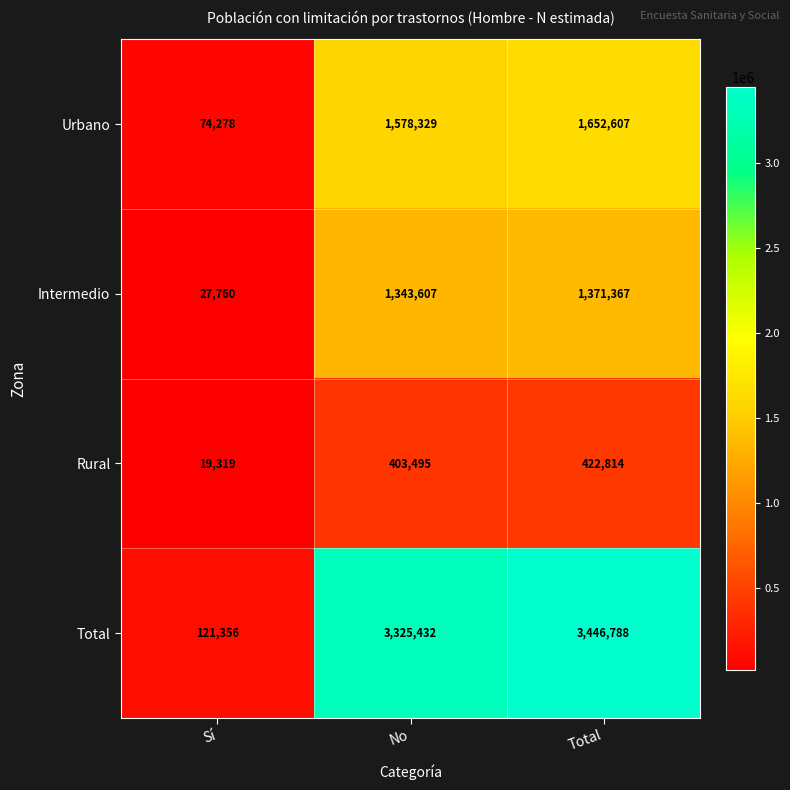

What is the total value across all series at Sí?

242713